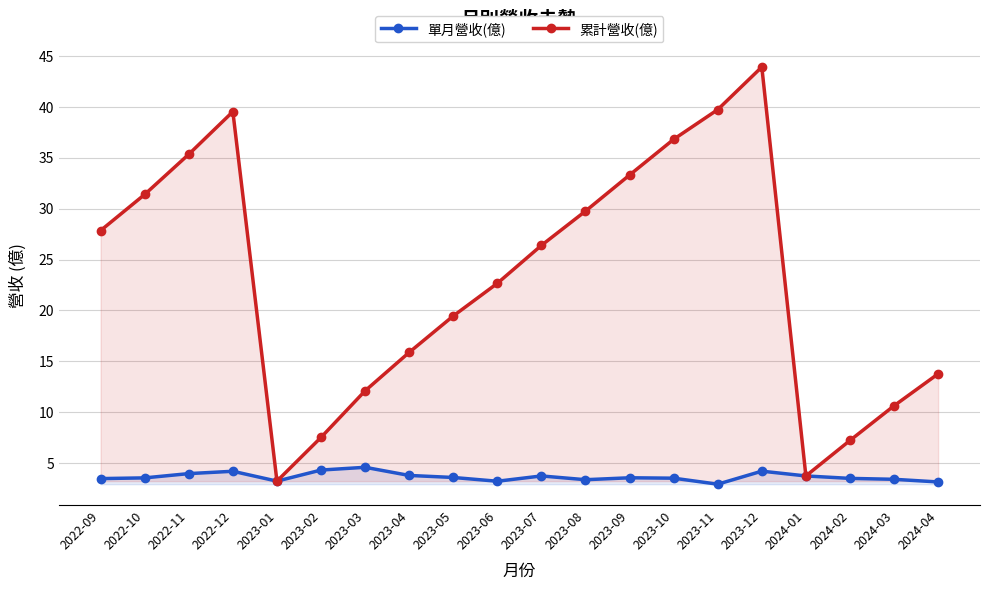

Rank the series by their maximum value, from highest to lowest.

累計營收(億), 單月營收(億)